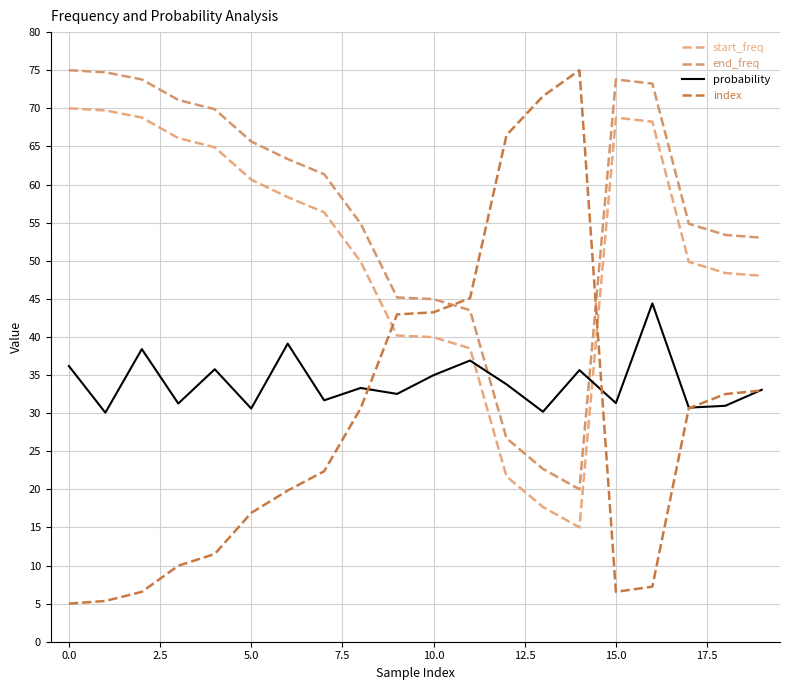

Does the chart display data point markers on the line(s)?

No